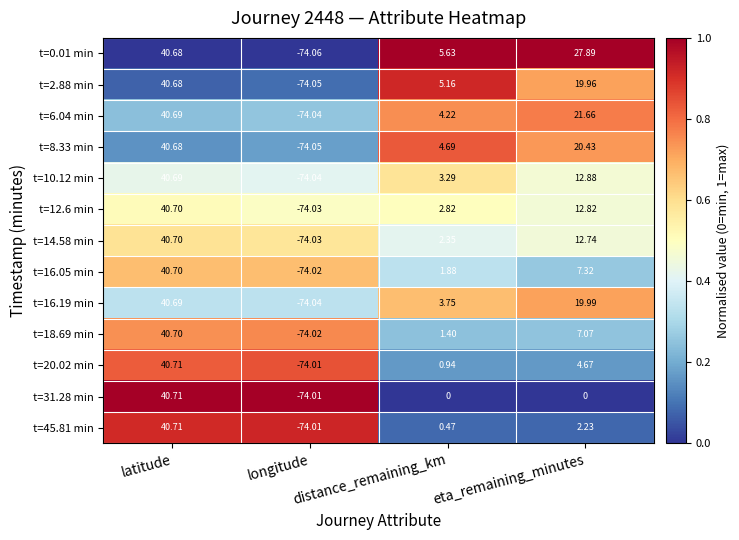

At which label does t=31.28 min reach its peak?

latitude